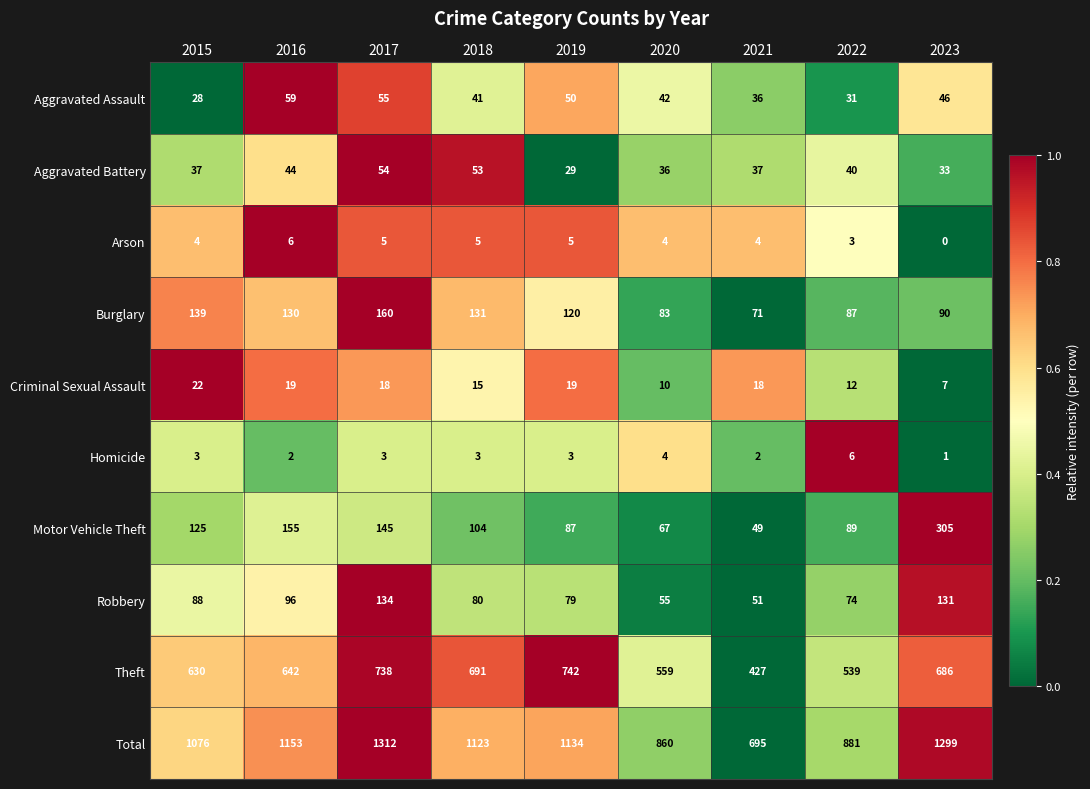

What is the difference between the maximum and second lowest values in the Robbery series?

79